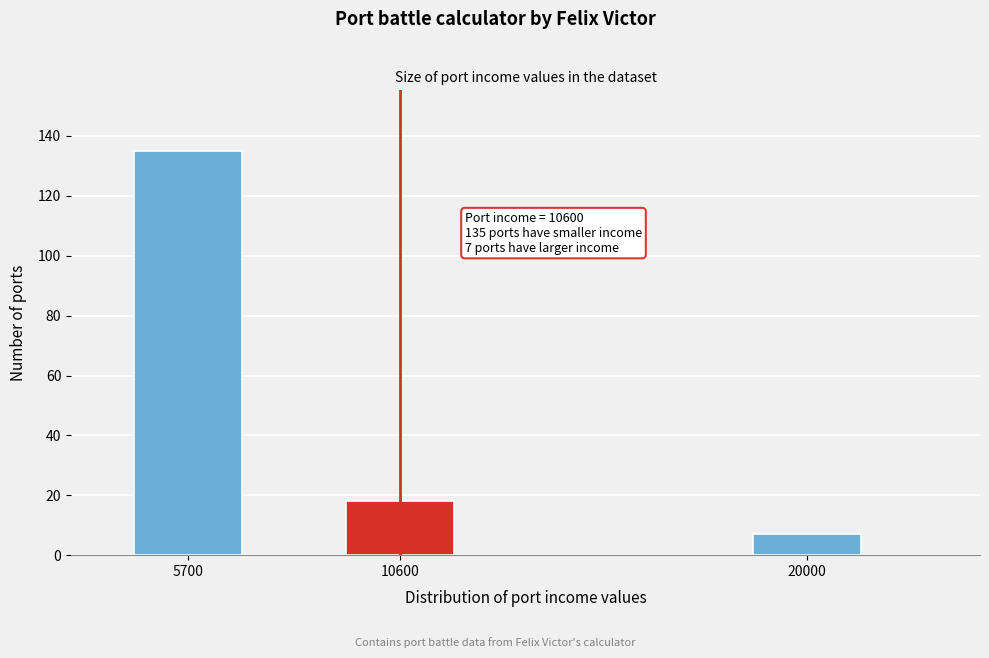

Reading left to right, transcribe all the data shown in this chart.

135	18	7